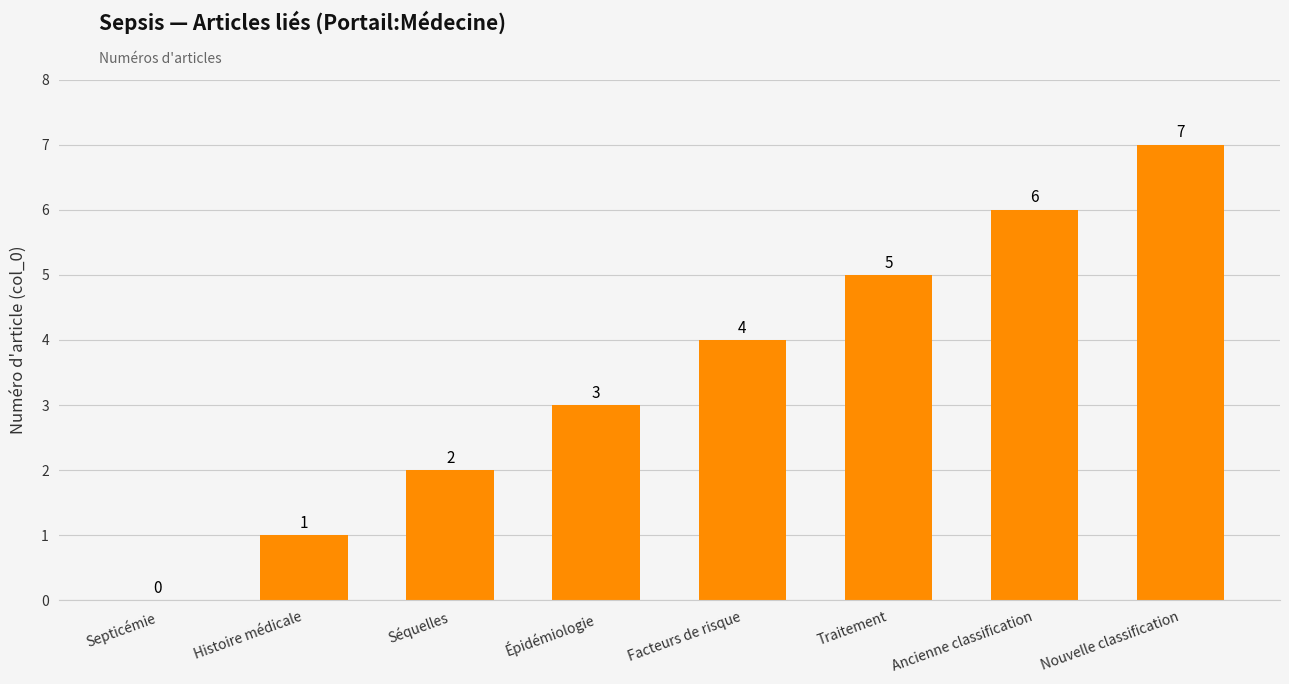

The value at Histoire médicale is 0. True or false?

False